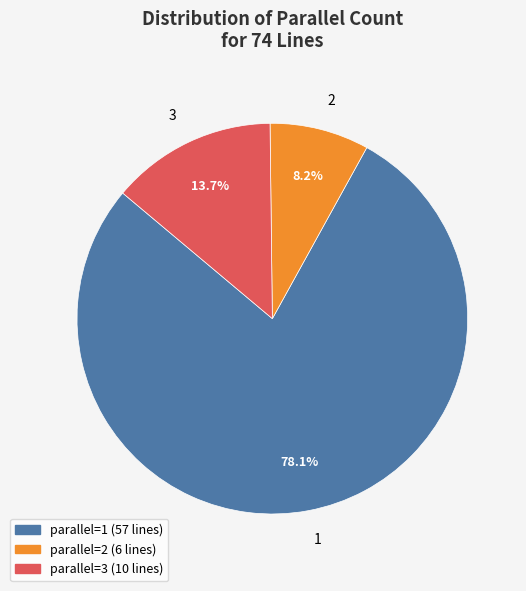

Count the number of slices in the pie.

3